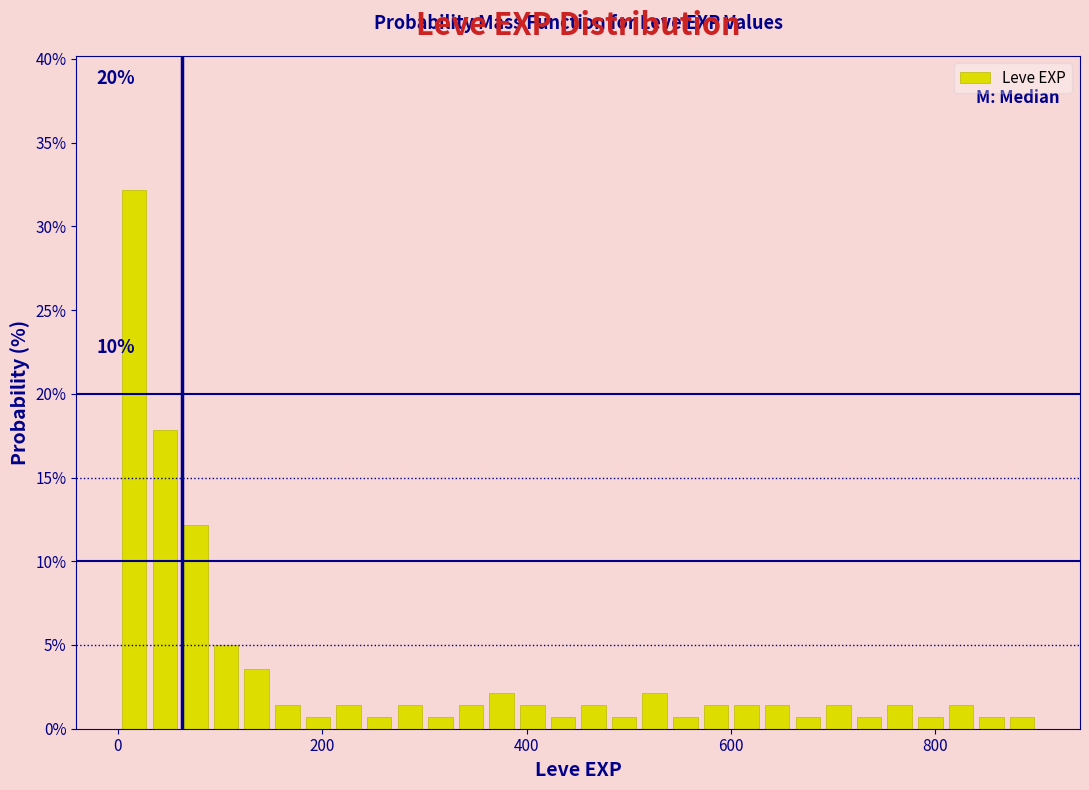

Read against the x-axis, roughly where is the centre of the tallest bar?

20